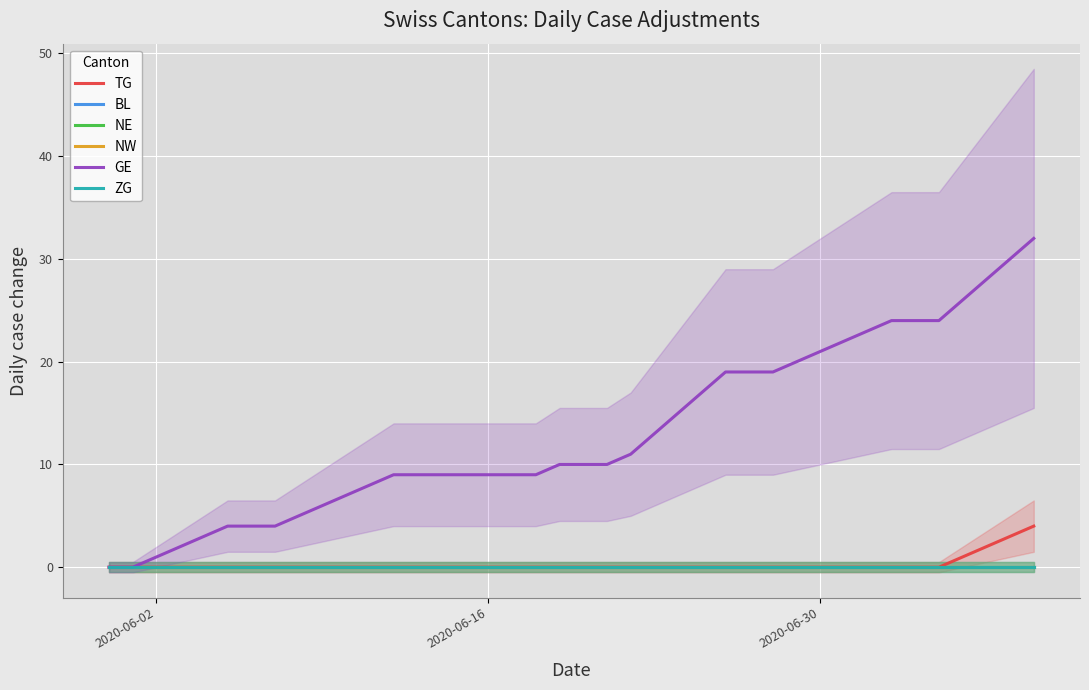

What are all the series names shown in the legend?

TG, BL, NE, NW, GE, ZG